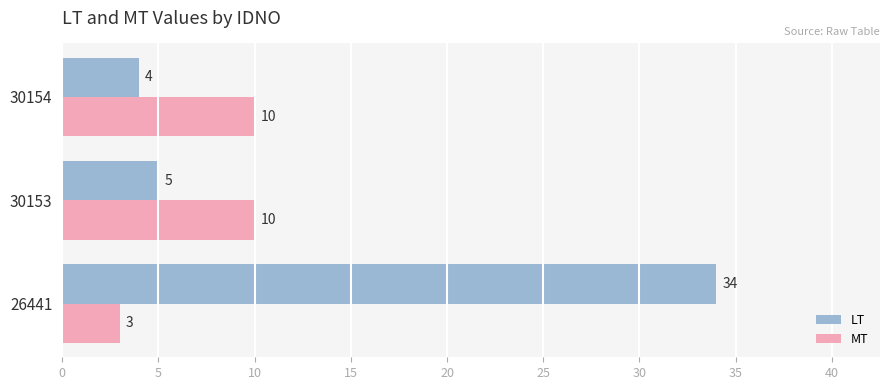

Is it true that LT equals 6 at 30154?

False